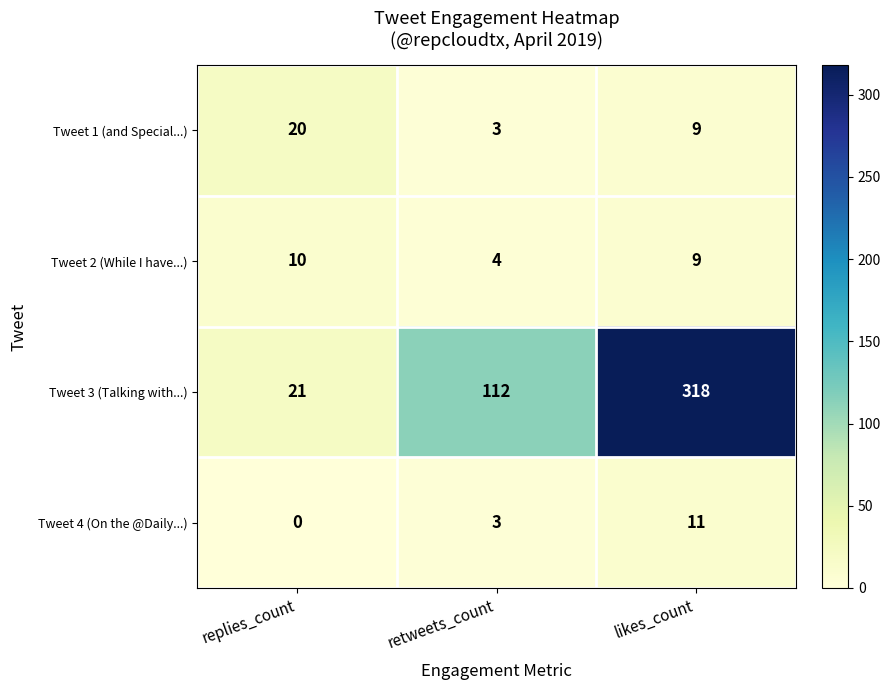

Rank the series at replies_count from highest to lowest value.

Tweet 3 (Talking with...), Tweet 1 (and Special...), Tweet 2 (While I have...), Tweet 4 (On the @Daily...)